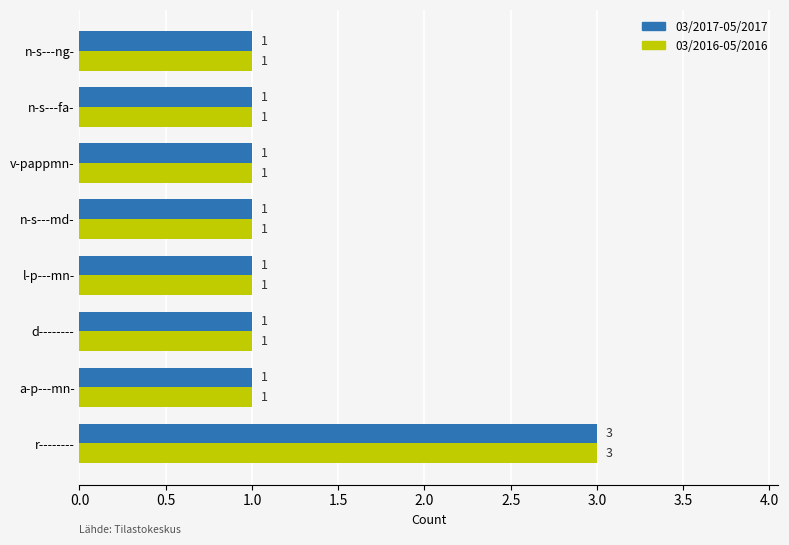

The value of 03/2017-05/2017 at n-s---fa- is 0. True or false?

False